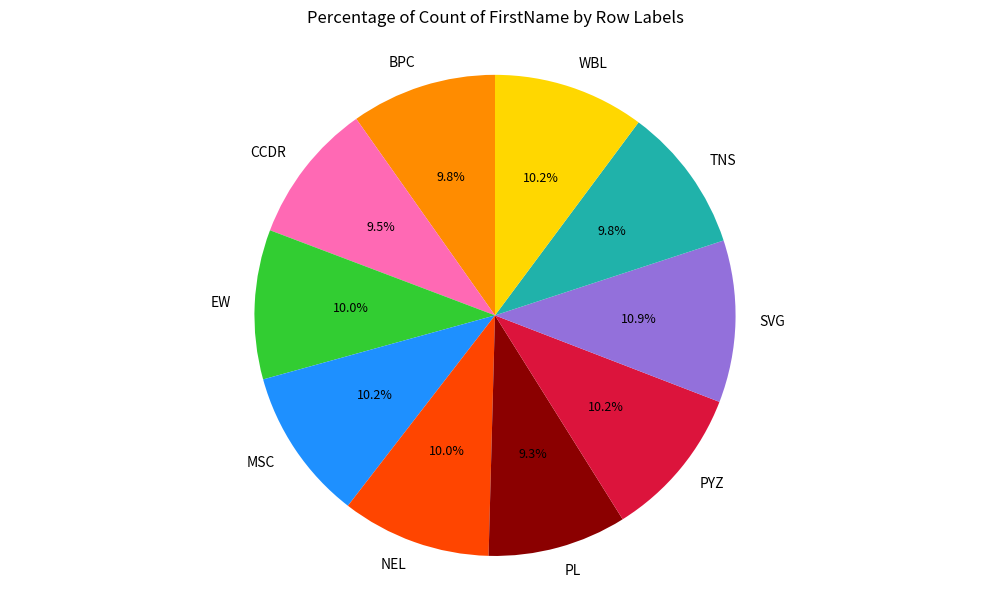

Is there a majority slice in this chart?

No